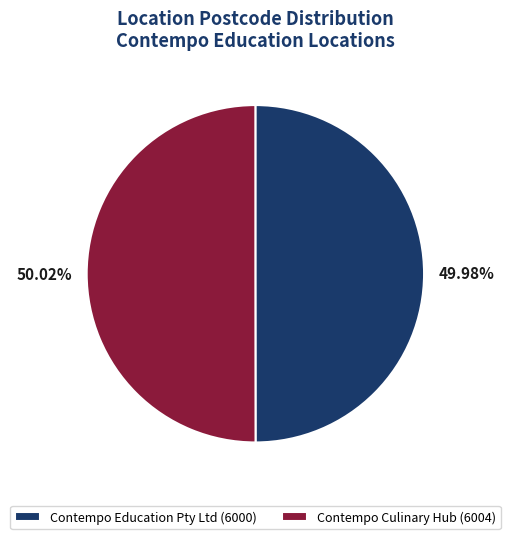

What is the ratio of the value at Contempo Education Pty Ltd (6000) to the value at Contempo Culinary Hub (6004)?

1.0